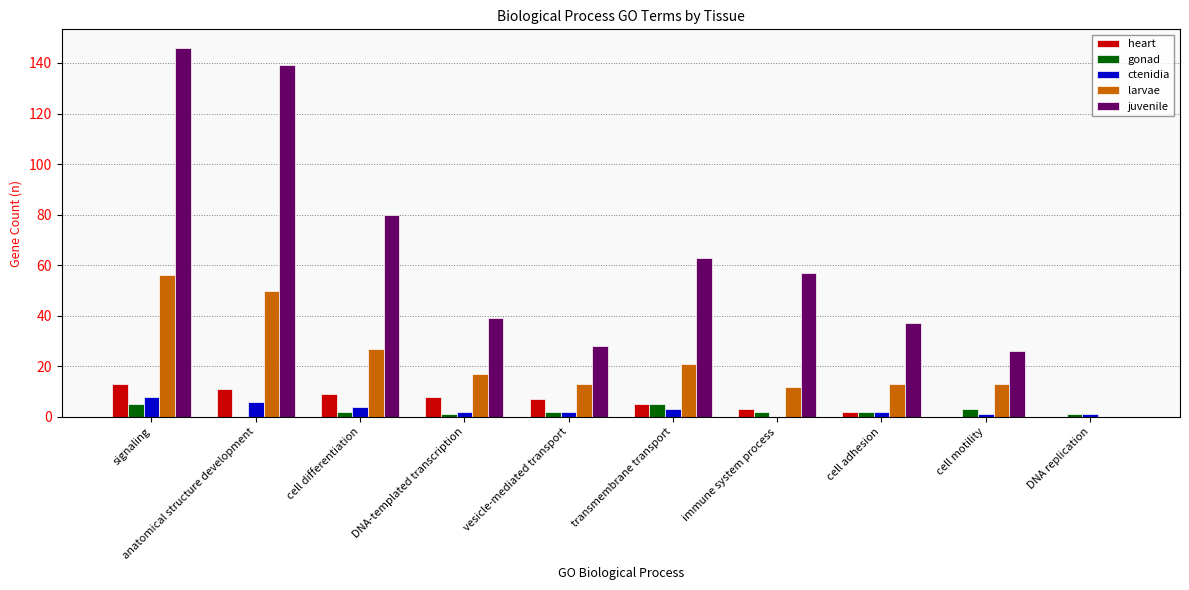

The value of juvenile at DNA replication is -84. True or false?

False